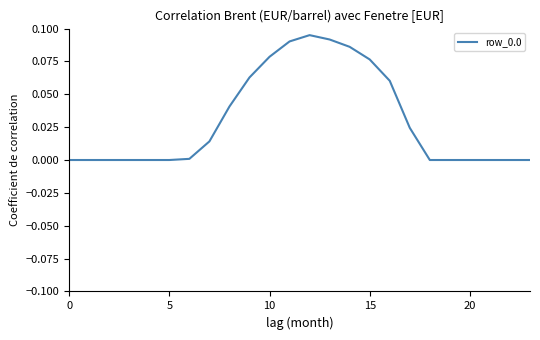

Reading left to right, list all the values displayed in this chart.

0.0	0.0	0.0	0.0	0.0	0.0	0.0	0.0	0.0	0.1	0.1	0.1	0.1	0.1	0.1	0.1	0.1	0.0	0.0	0.0	0.0	0.0	0.0	0.0